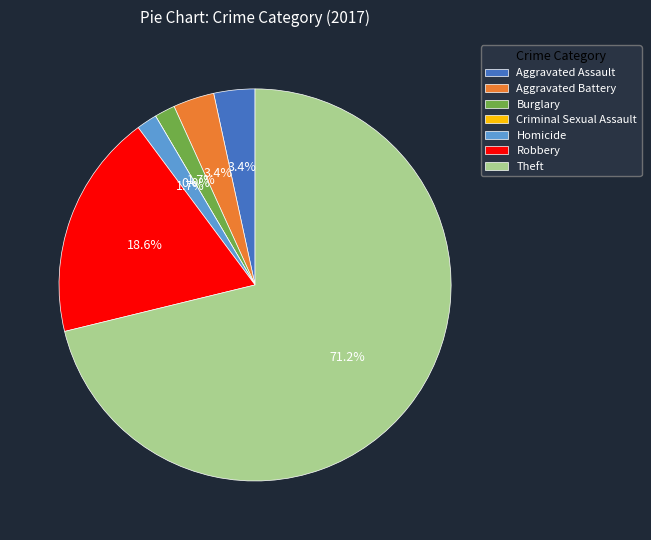

What is the majority slice?

Theft